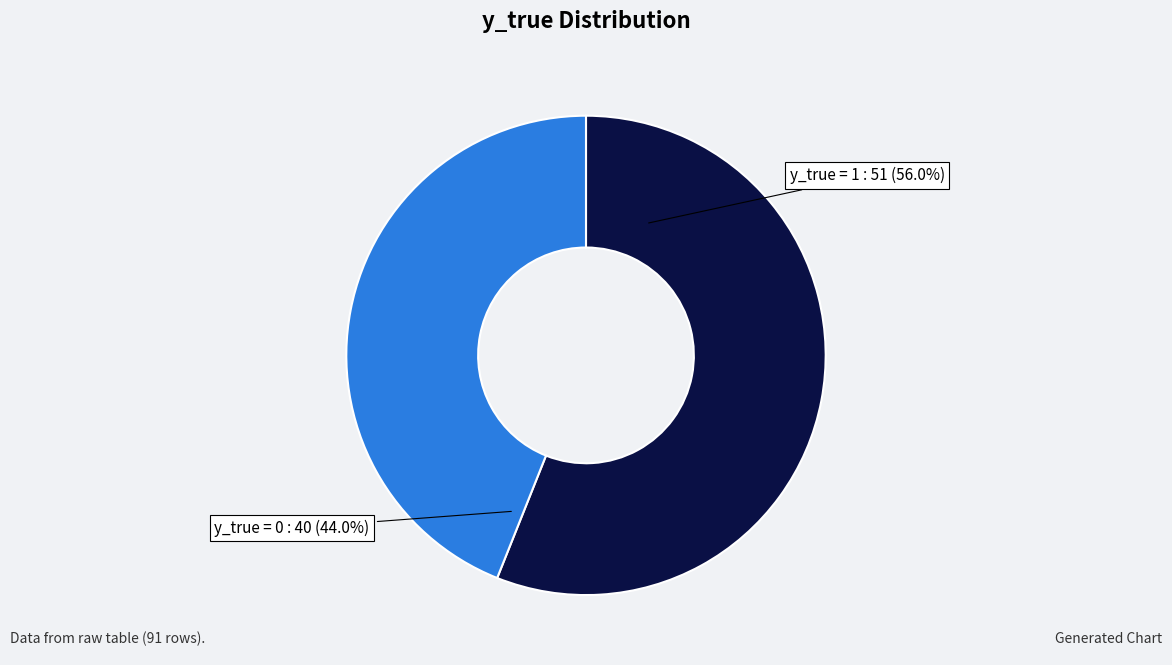

How many slices are in this pie chart?

2